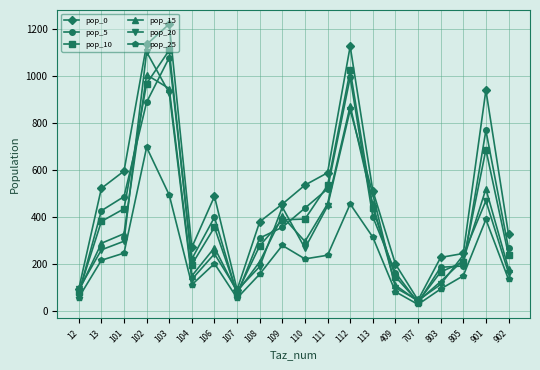

The value of pop_15 at 112 is 294.5. True or false?

False